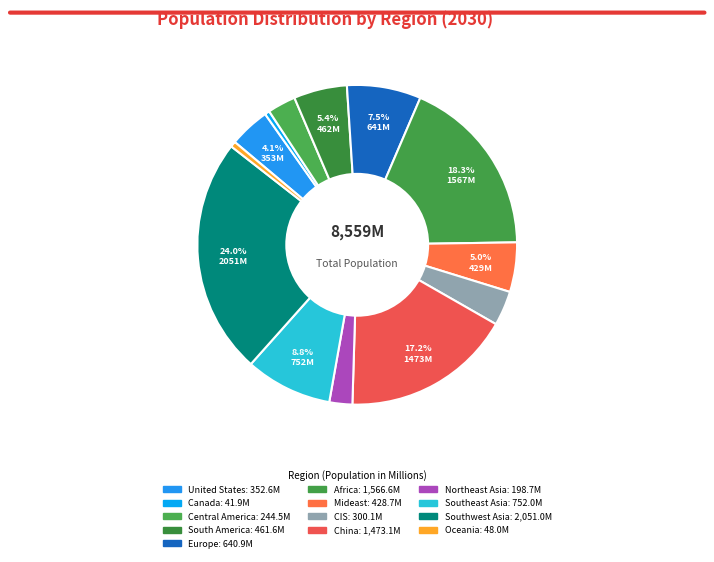

Is United States the majority of the pie?

No